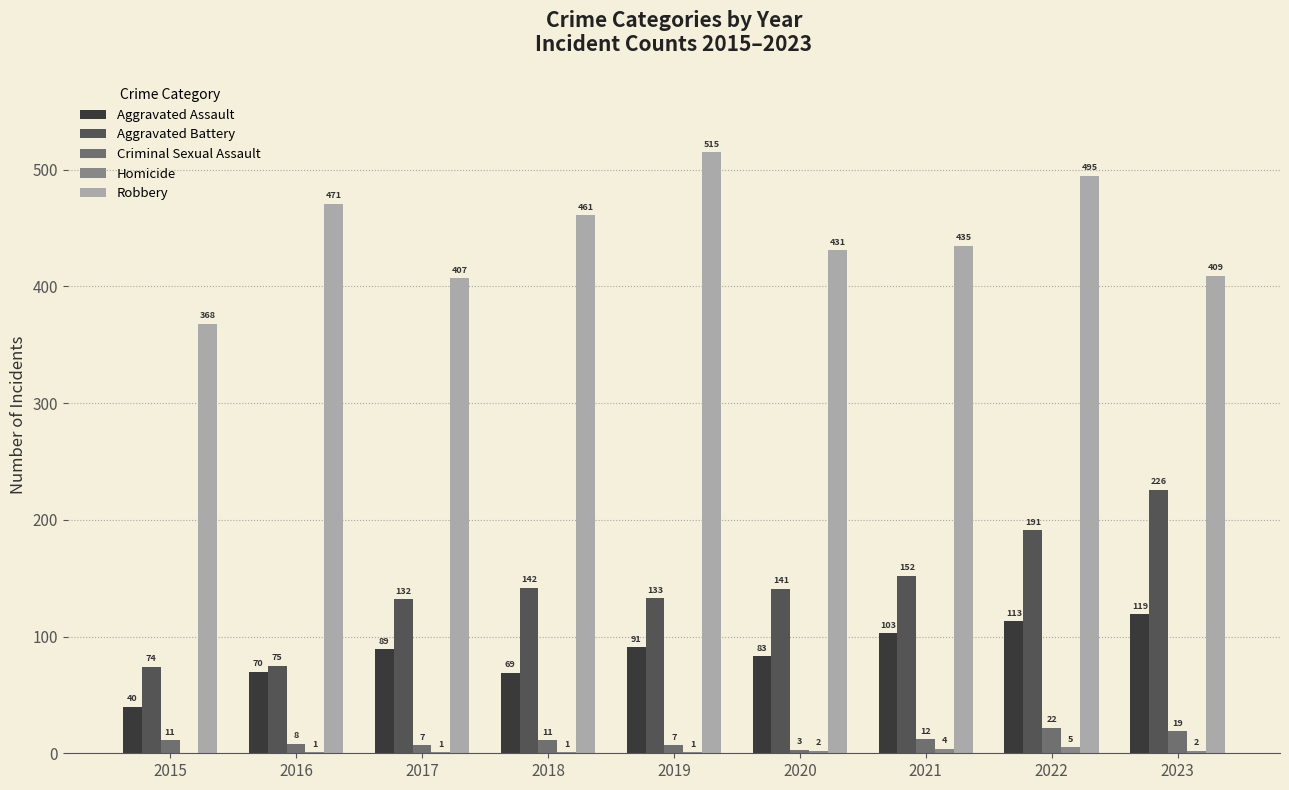

How many categories are shown in the chart?

9